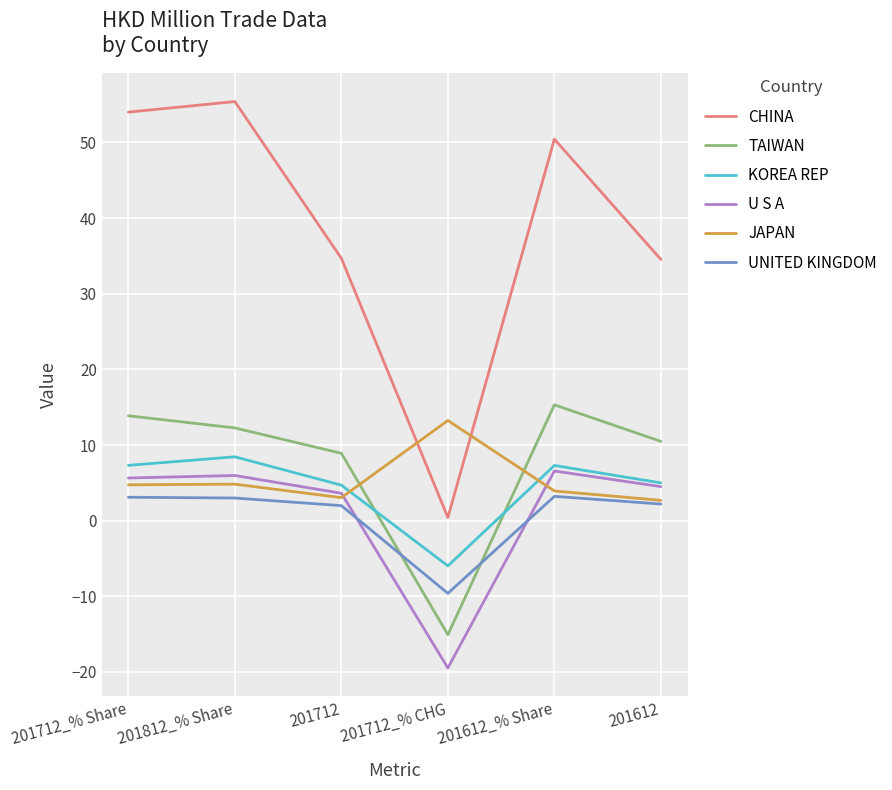

What is the minimum value for JAPAN?

2.7